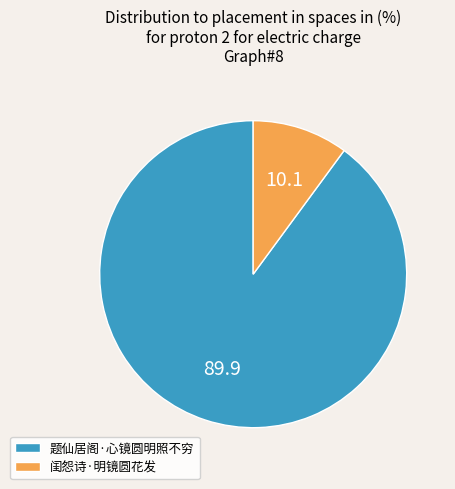

The 闺怨诗·明镜圆花发 slice represents 10% of the pie. True or false?

True